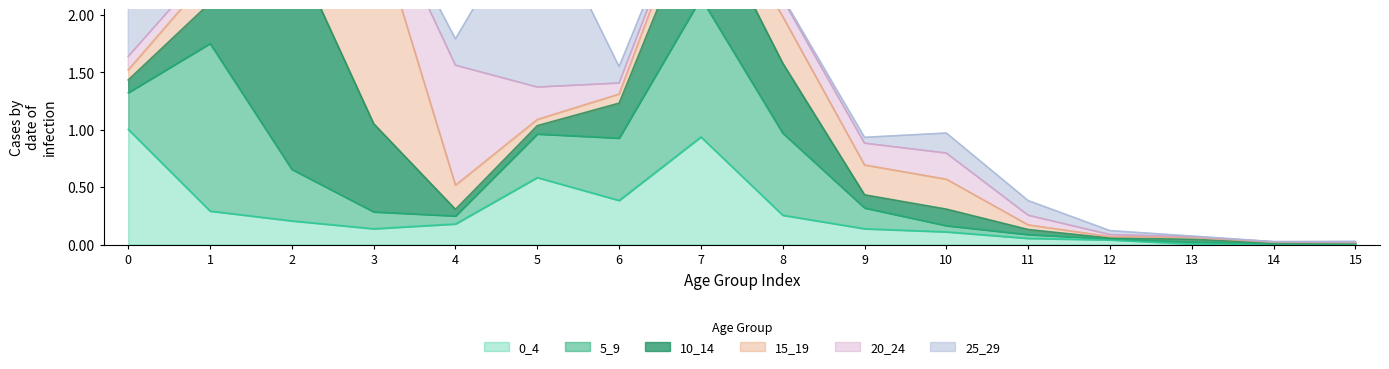

How many interior local peaks does the 25_29 series have?

2